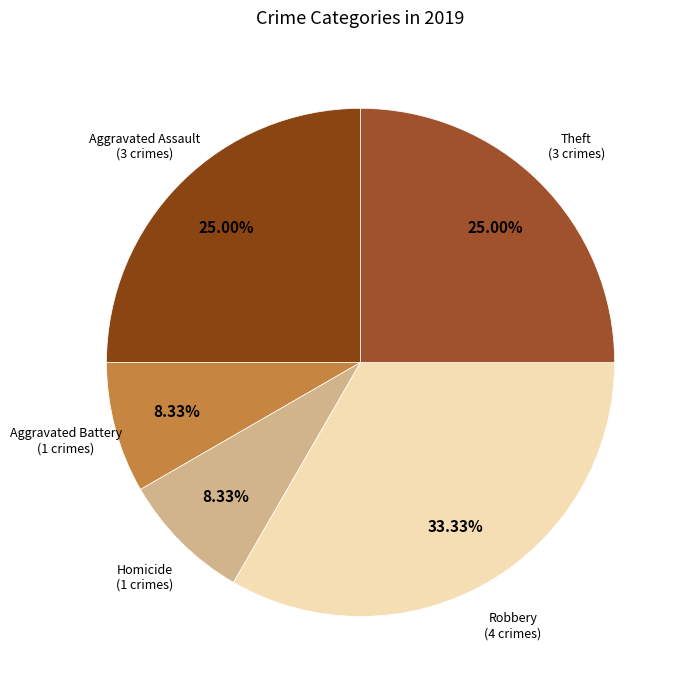

Is there a majority slice in this chart?

No